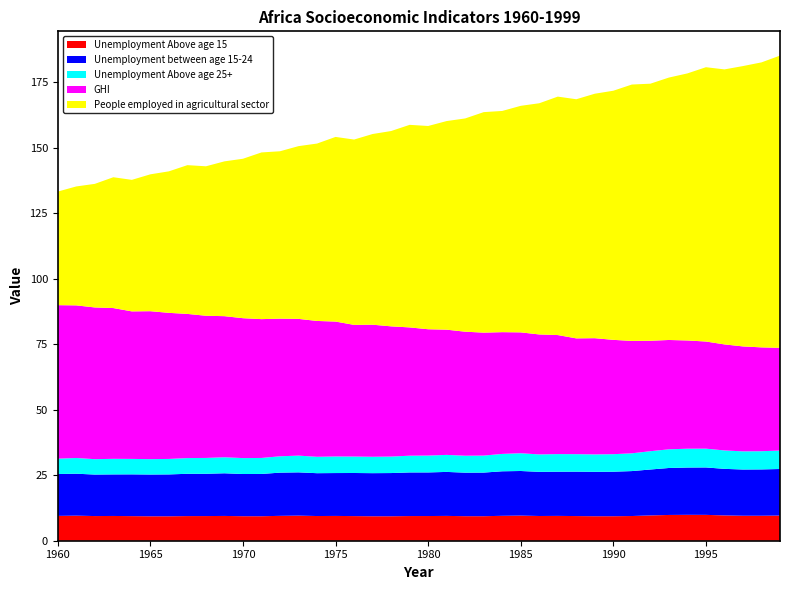

Reading left to right, extract all data points from this chart.

Unemployment Above age 15: 1960=9.5	1961=9.6	1962=9.4	1963=9.5	1964=9.4	1965=9.3	1966=9.3	1967=9.4	1968=9.4	1969=9.5	1970=9.4	1971=9.3	1972=9.5	1973=9.6	1974=9.4	1975=9.5	1976=9.4	1977=9.3	1978=9.3	1979=9.4	1980=9.4	1981=9.5	1982=9.4	1983=9.4	1984=9.5	1985=9.6	1986=9.4	1987=9.5	1988=9.4	1989=9.3	1990=9.4	1991=9.4	1992=9.7	1993=9.8	1994=9.9	1995=9.9	1996=9.7	1997=9.5	1998=9.5	1999=9.6
Unemployment between age 15-24: 1960=16.0	1961=16.0	1962=15.8	1963=15.9	1964=15.9	1965=15.9	1966=16.0	1967=16.1	1968=16.1	1969=16.3	1970=16.1	1971=16.1	1972=16.5	1973=16.5	1974=16.4	1975=16.4	1976=16.5	1977=16.5	1978=16.5	1979=16.6	1980=16.6	1981=16.8	1982=16.6	1983=16.6	1984=17.0	1985=17.0	1986=16.9	1987=16.9	1988=17.0	1989=17.0	1990=17.0	1991=17.2	1992=17.5	1993=17.9	1994=18.1	1995=18.1	1996=17.8	1997=17.7	1998=17.7	1999=17.8
Unemployment Above age 25+: 1960=5.9	1961=6.0	1962=5.9	1963=5.9	1964=5.9	1965=5.9	1966=5.9	1967=6.0	1968=6.0	1969=6.1	1970=6.1	1971=6.1	1972=6.2	1973=6.4	1974=6.3	1975=6.3	1976=6.3	1977=6.3	1978=6.3	1979=6.4	1980=6.4	1981=6.5	1982=6.5	1983=6.5	1984=6.6	1985=6.8	1986=6.6	1987=6.7	1988=6.7	1989=6.6	1990=6.7	1991=6.8	1992=7.0	1993=7.1	1994=7.2	1995=7.2	1996=7.0	1997=6.9	1998=6.9	1999=7.0
GHI: 1960=58.6	1961=58.3	1962=57.9	1963=57.6	1964=56.3	1965=56.5	1966=55.8	1967=55.0	1968=54.3	1969=53.9	1970=53.4	1971=53.0	1972=52.5	1973=52.2	1974=51.9	1975=51.5	1976=50.3	1977=50.4	1978=49.7	1979=49.0	1980=48.2	1981=47.8	1982=47.3	1983=46.9	1984=46.5	1985=46.1	1986=45.8	1987=45.4	1988=44.2	1989=44.4	1990=43.6	1991=42.9	1992=42.2	1993=41.7	1994=41.3	1995=40.9	1996=40.5	1997=40.1	1998=39.6	1999=39.2
People employed in agricultural sector: 1960=43.4	1961=45.4	1962=47.2	1963=49.9	1964=50.2	1965=52.2	1966=54.0	1967=56.8	1968=57.1	1969=59.1	1970=60.9	1971=63.6	1972=63.9	1973=65.9	1974=67.7	1975=70.5	1976=70.7	1977=72.8	1978=74.6	1979=77.3	1980=77.6	1981=79.6	1982=81.4	1983=84.2	1984=84.4	1985=86.5	1986=88.3	1987=91.0	1988=91.3	1989=93.3	1990=95.1	1991=97.9	1992=98.1	1993=100.2	1994=101.9	1995=104.7	1996=105.0	1997=107.0	1998=108.8	1999=111.6